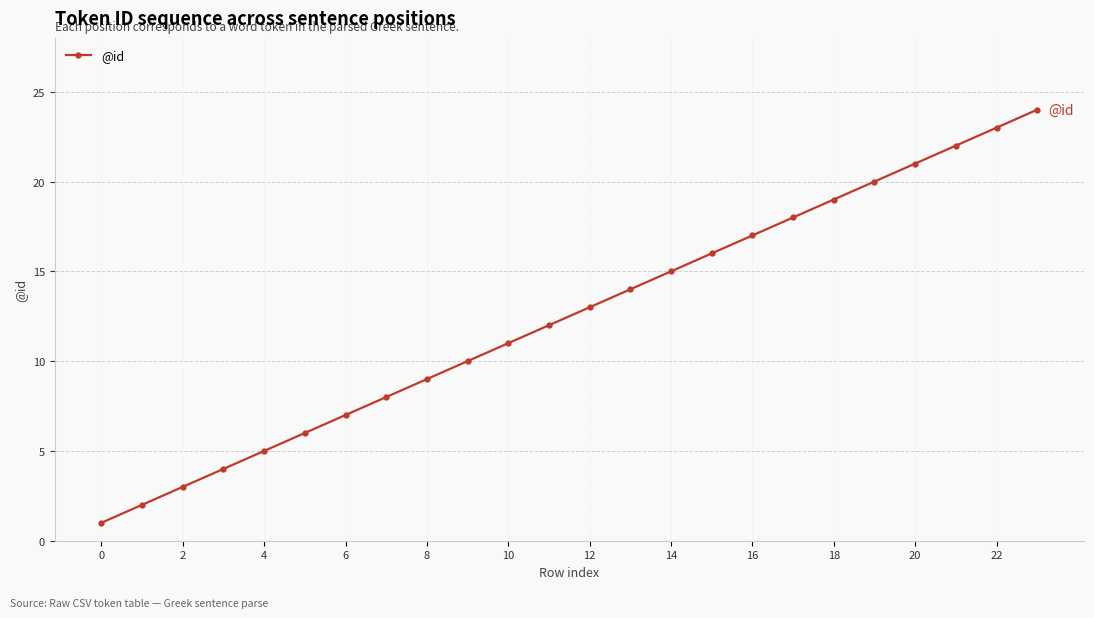

What is the sum of all values?

300